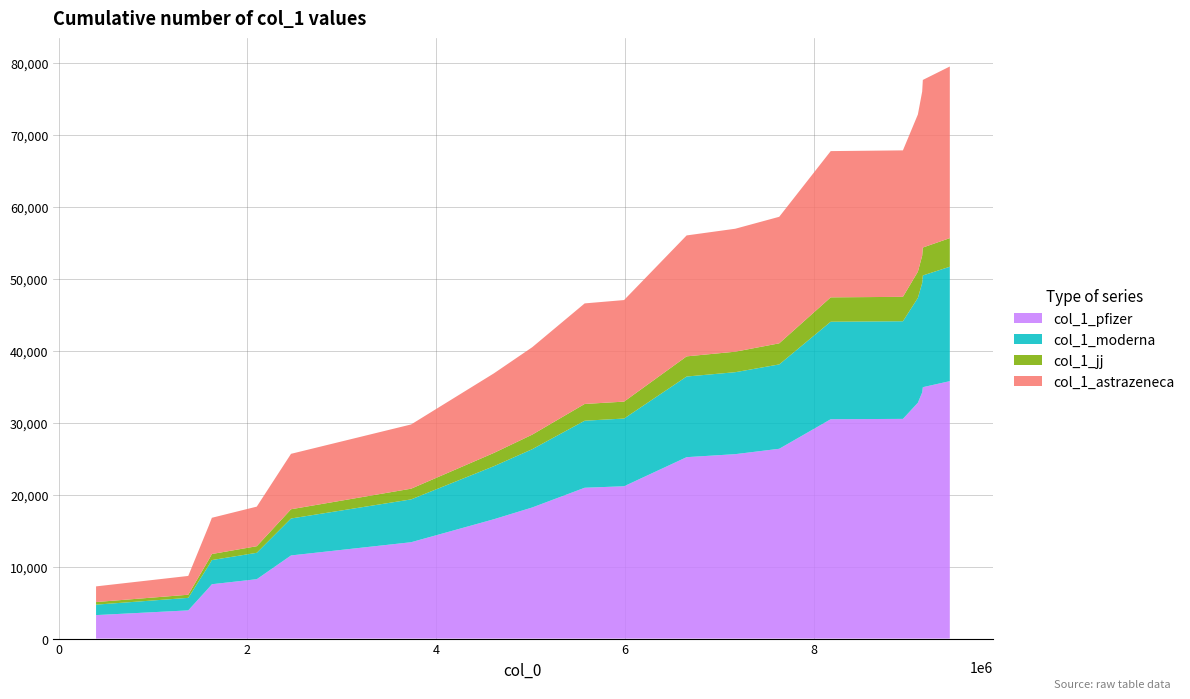

What is the lowest value of the col_1_pfizer series?

3264.3